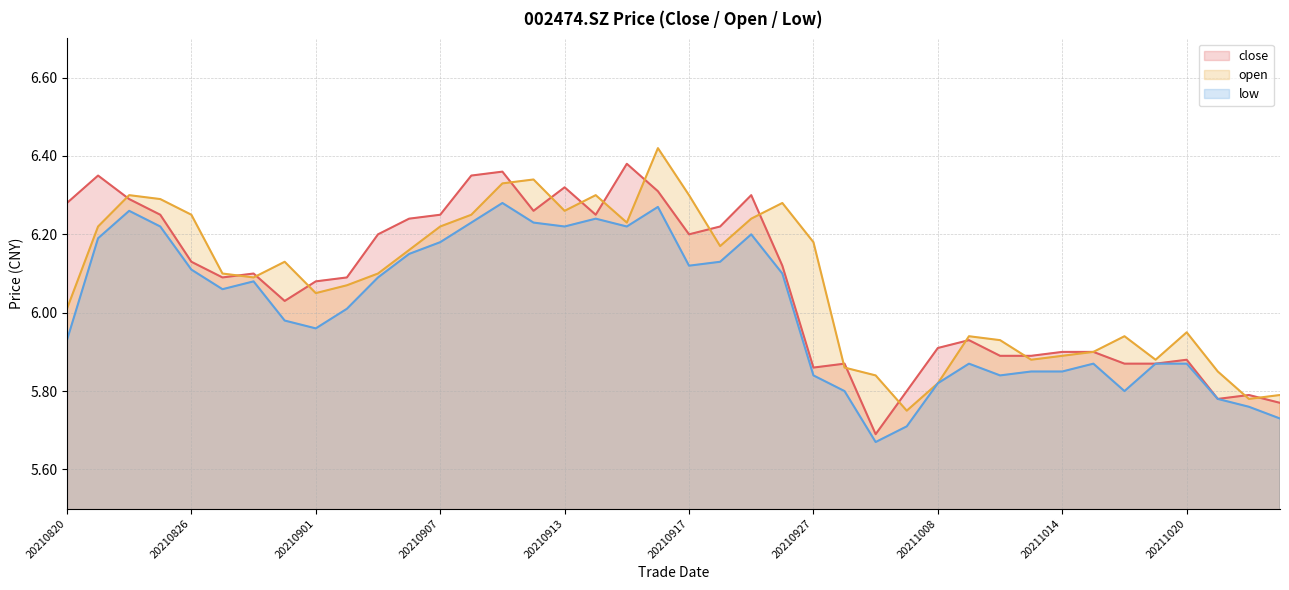

Where is the first local maximum for low?

20210824